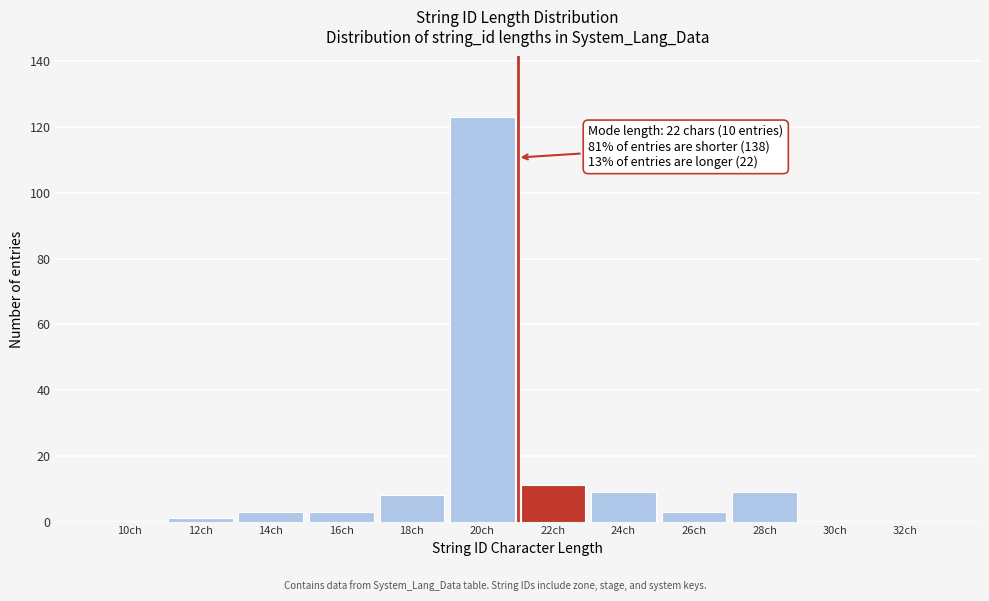

Reading left to right, list all the values displayed in this chart.

10ch=0	12ch=1	14ch=3	16ch=3	18ch=8	20ch=123	22ch=11	24ch=9	26ch=3	28ch=9	30ch=0	32ch=0